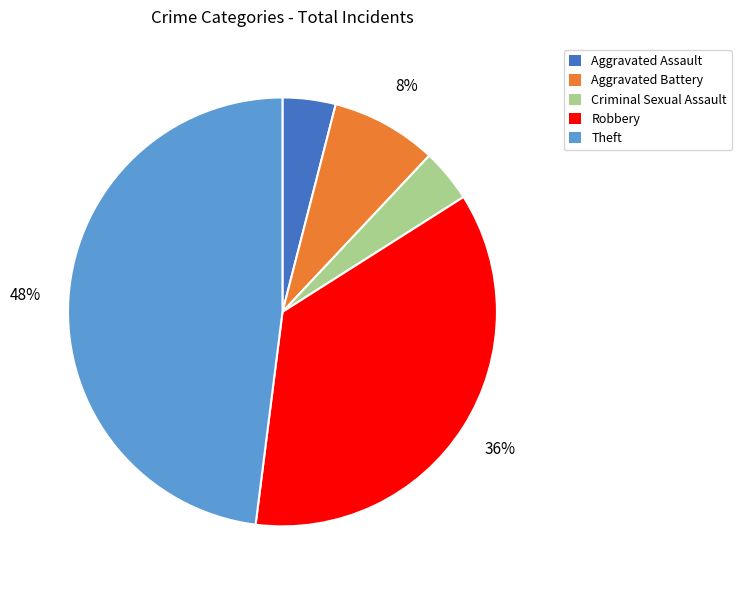

To the nearest percent, what is the difference between the Theft and Aggravated Assault slice percentages?

44%